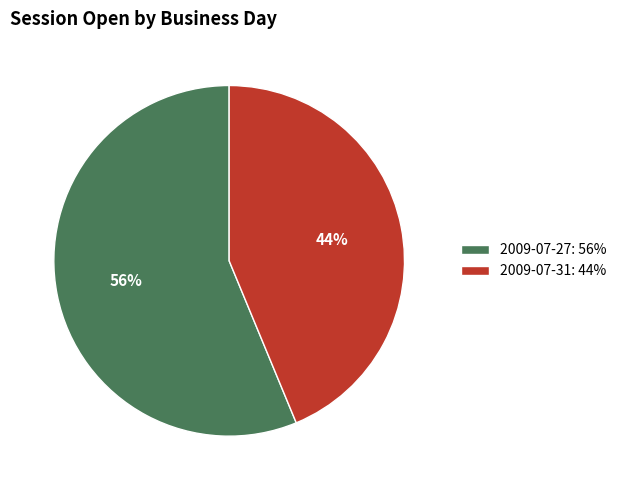

How many segments does this pie chart have?

2